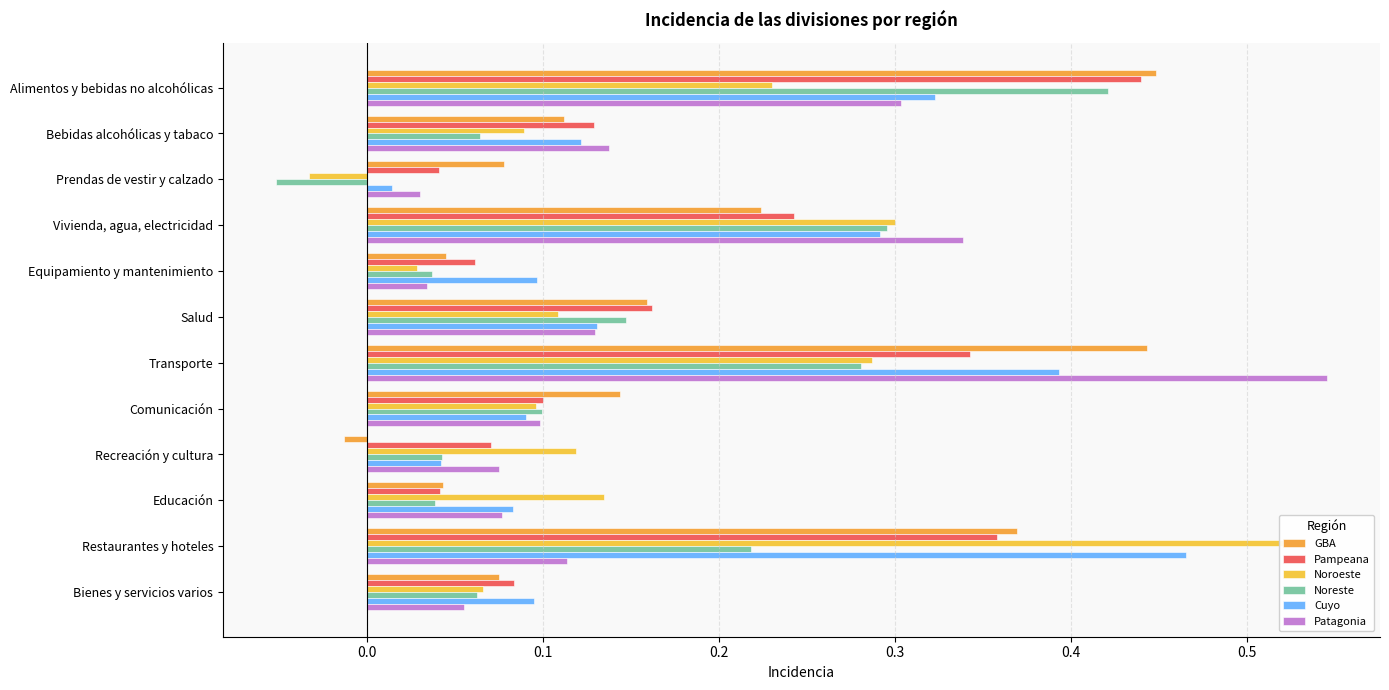

What is the difference between the maximum and minimum values in the Noroeste series?

0.6